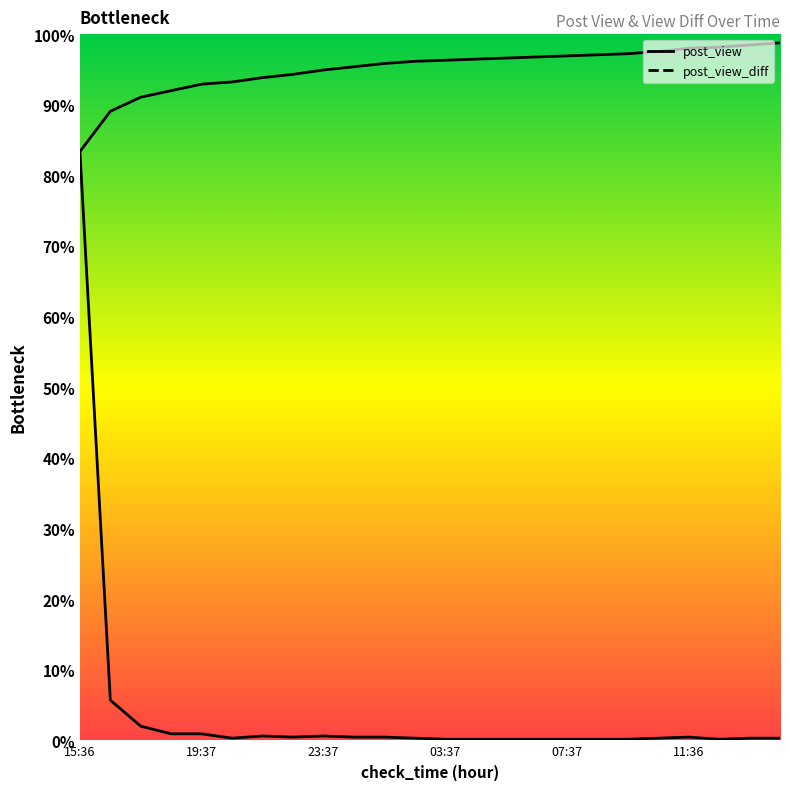

Is this an area chart (filled region under the line)?

No